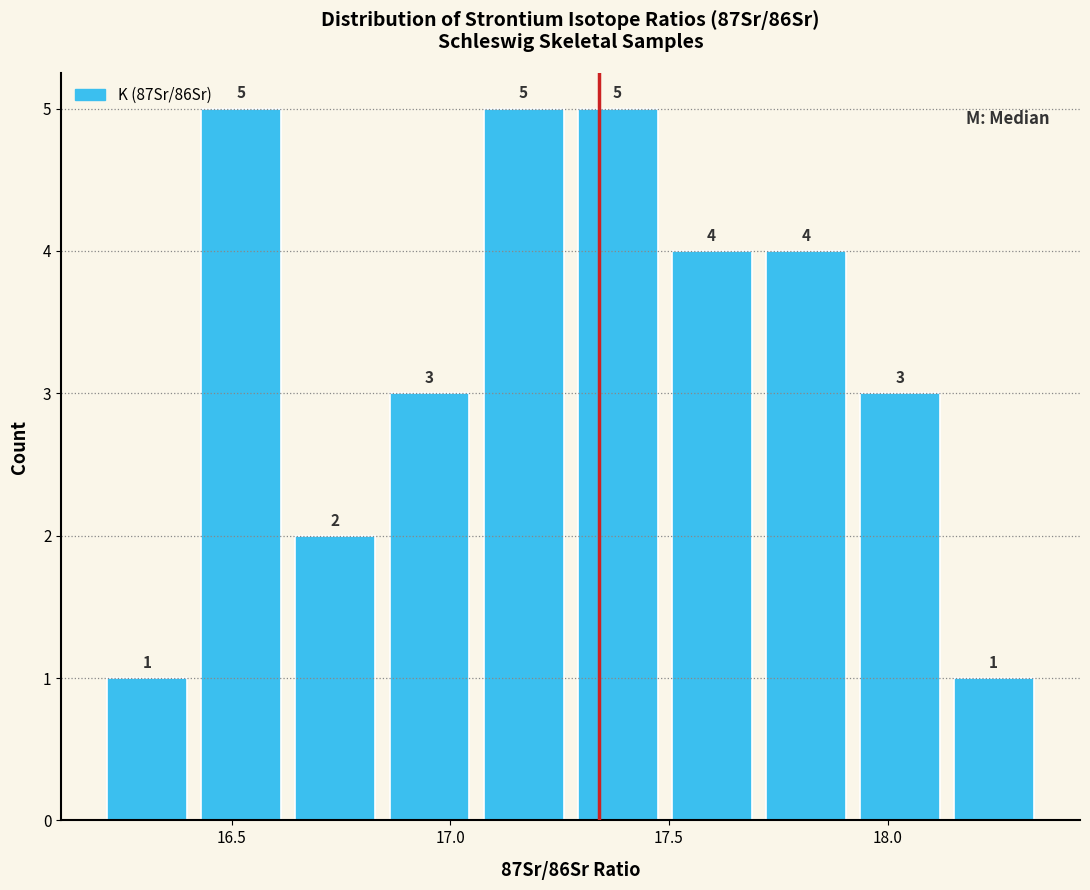

Reading left to right, transcribe this chart: for each bar, give the range it covers on the x-axis and its height. The bar edges are not printed on the chart, so give them approximately, as read against the axis.

16.200 to 16.415: 1
16.415 to 16.630: 5
16.630 to 16.845: 2
16.845 to 17.060: 3
17.060 to 17.275: 5
17.275 to 17.490: 5
17.490 to 17.705: 4
17.705 to 17.920: 4
17.920 to 18.135: 3
18.135 to 18.350: 1